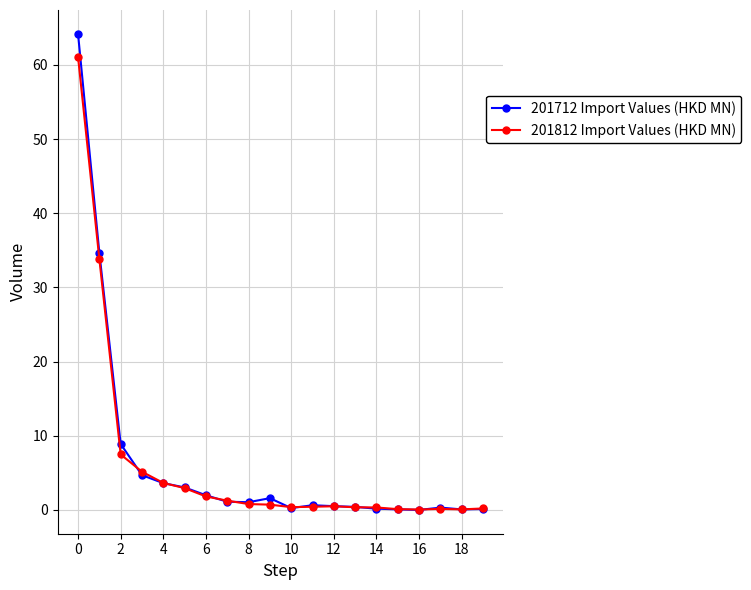

The value of 201712 at 0 is 93.5. True or false?

False